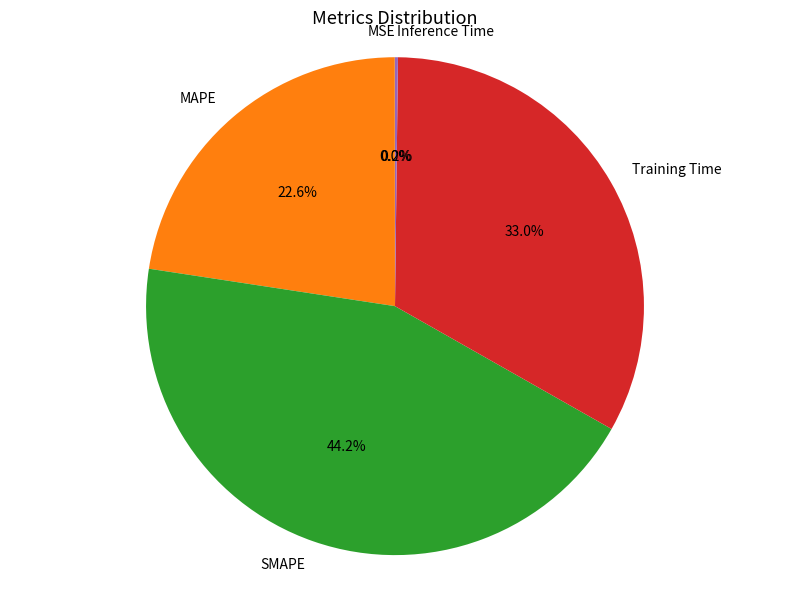

Is there a majority slice in this chart?

No